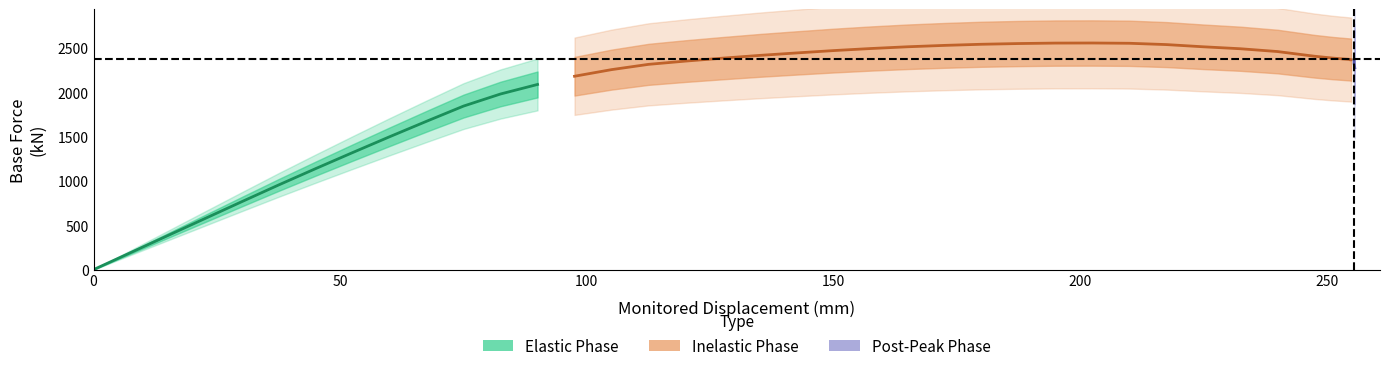

Is it true that x equals 208.0 at 20?

False